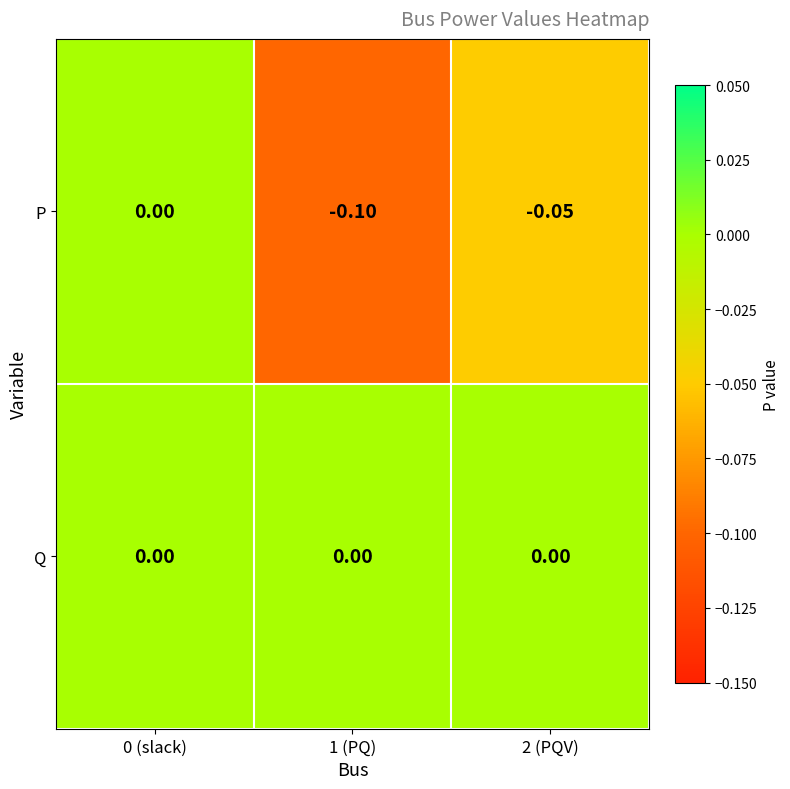

Which series has the largest total across all categories?

Q